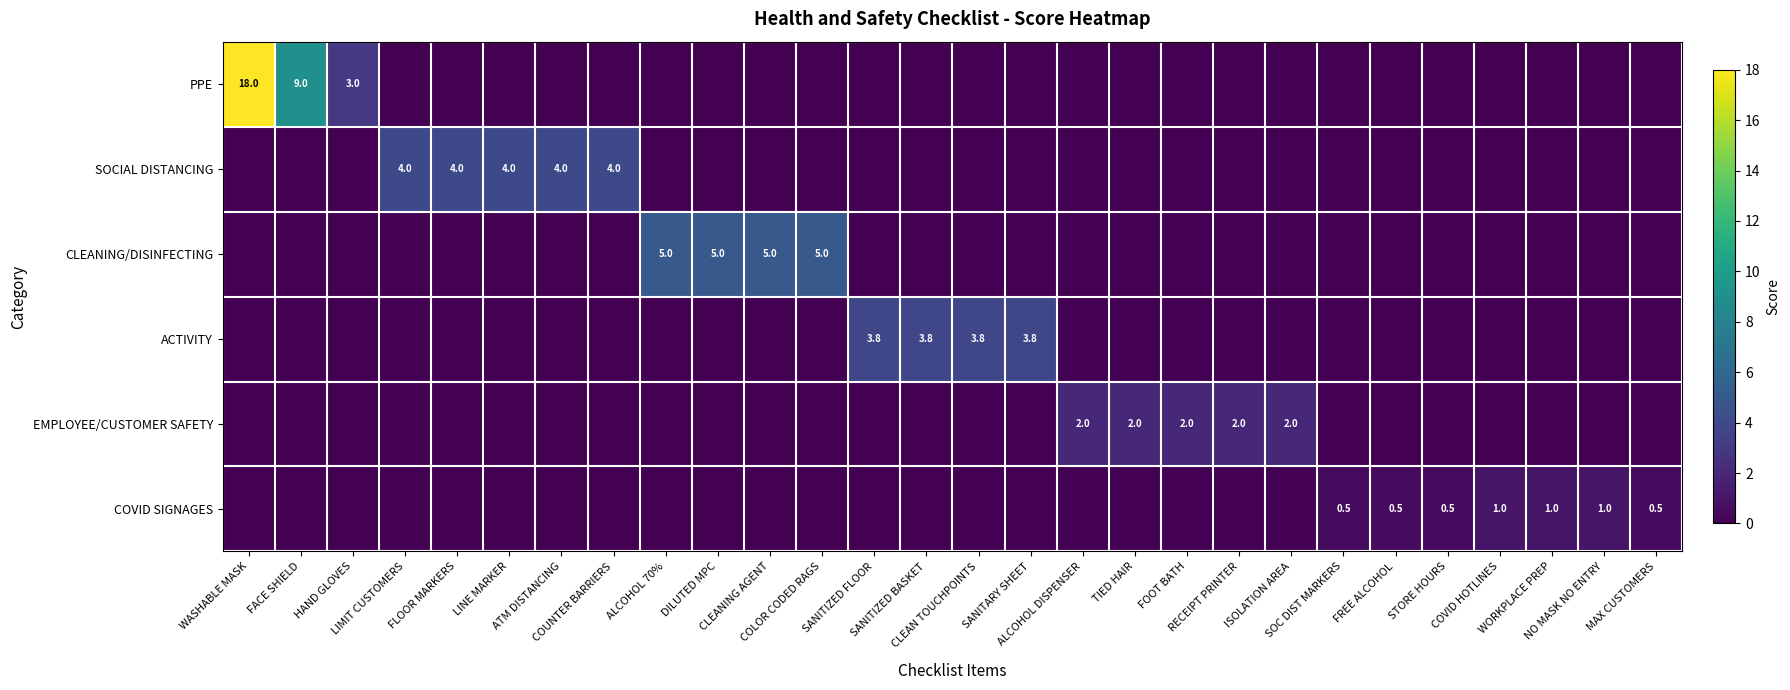

Rank the series by their maximum value, from highest to lowest.

PPE, CLEANING/DISINFECTING, SOCIAL DISTANCING, ACTIVITY, EMPLOYEE/CUSTOMER SAFETY, COVID SIGNAGES